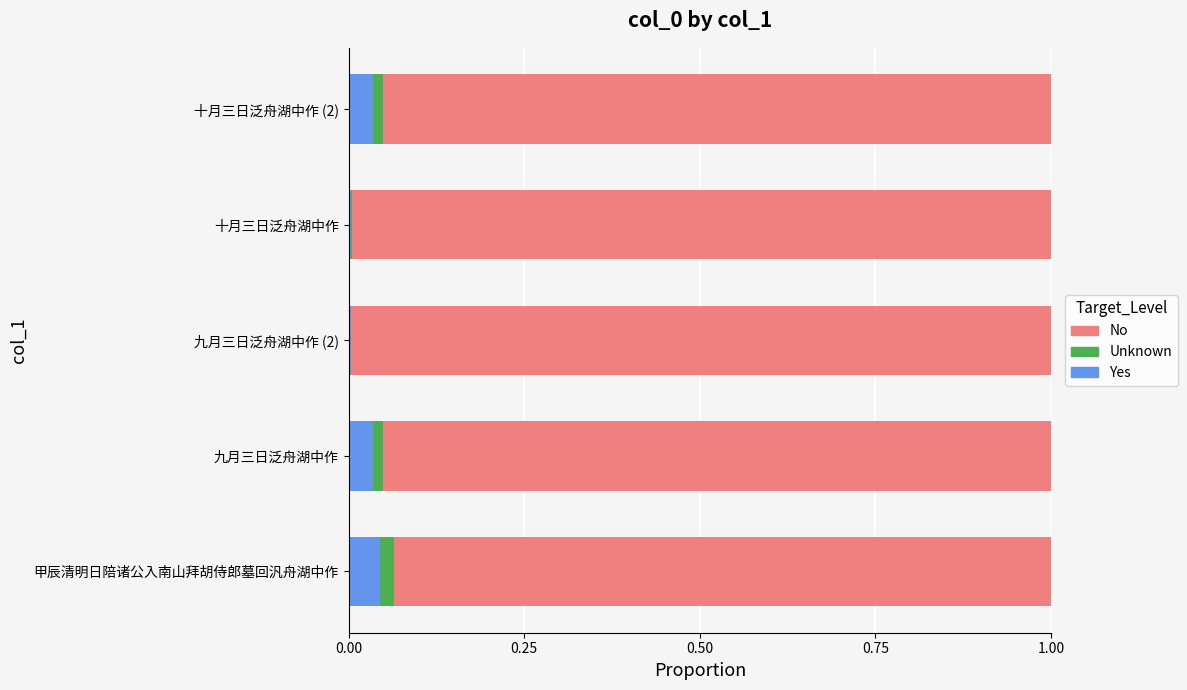

The value of Yes at 十月三日泛舟湖中作 (2) is 0.0. True or false?

True